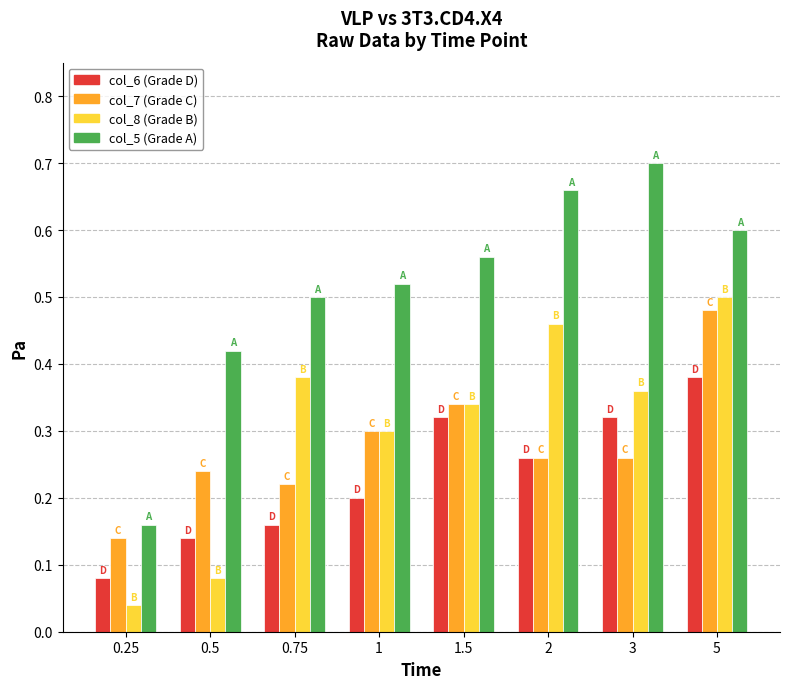

Count the number of categories in the chart.

8